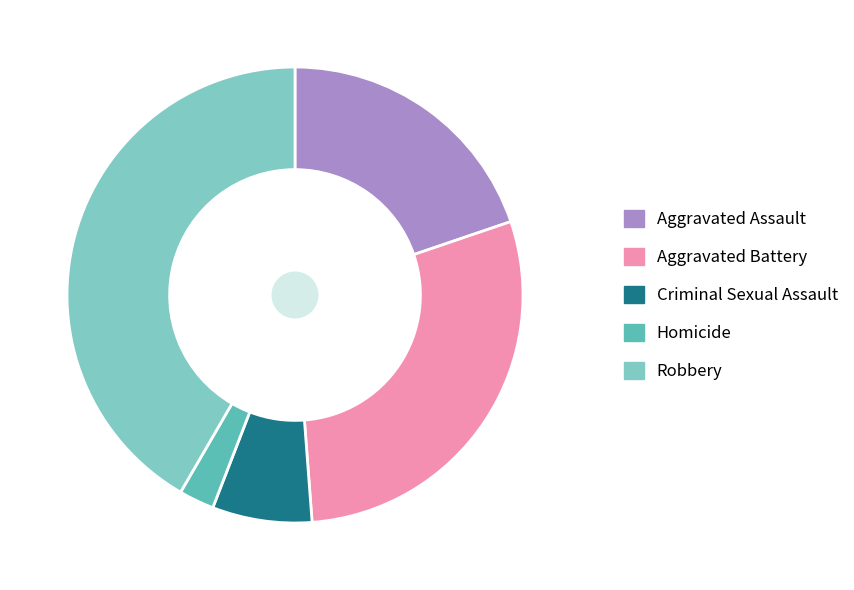

True or false: Aggravated Battery accounts for 39% of the total.

False